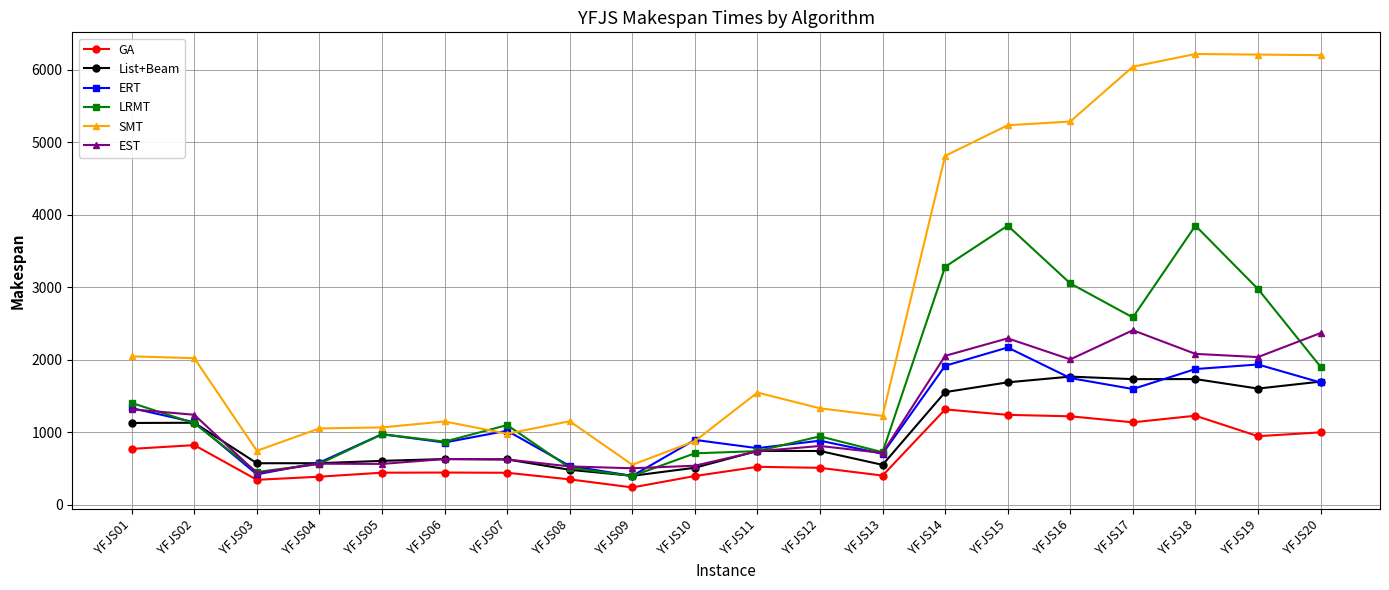

True or false: List+Beam and SMT cross at least once.

False